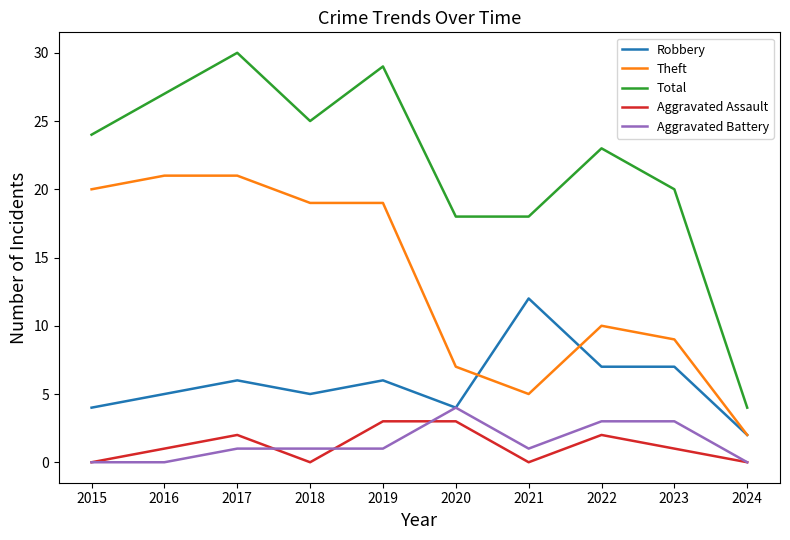

What is the difference between the highest and lowest values at 2021?

18